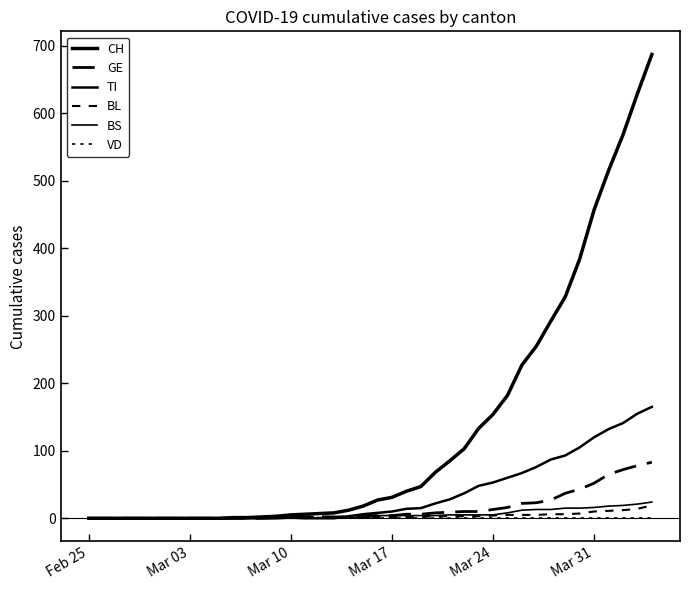

At which category does the chart reach its minimum across all series?

Feb 25